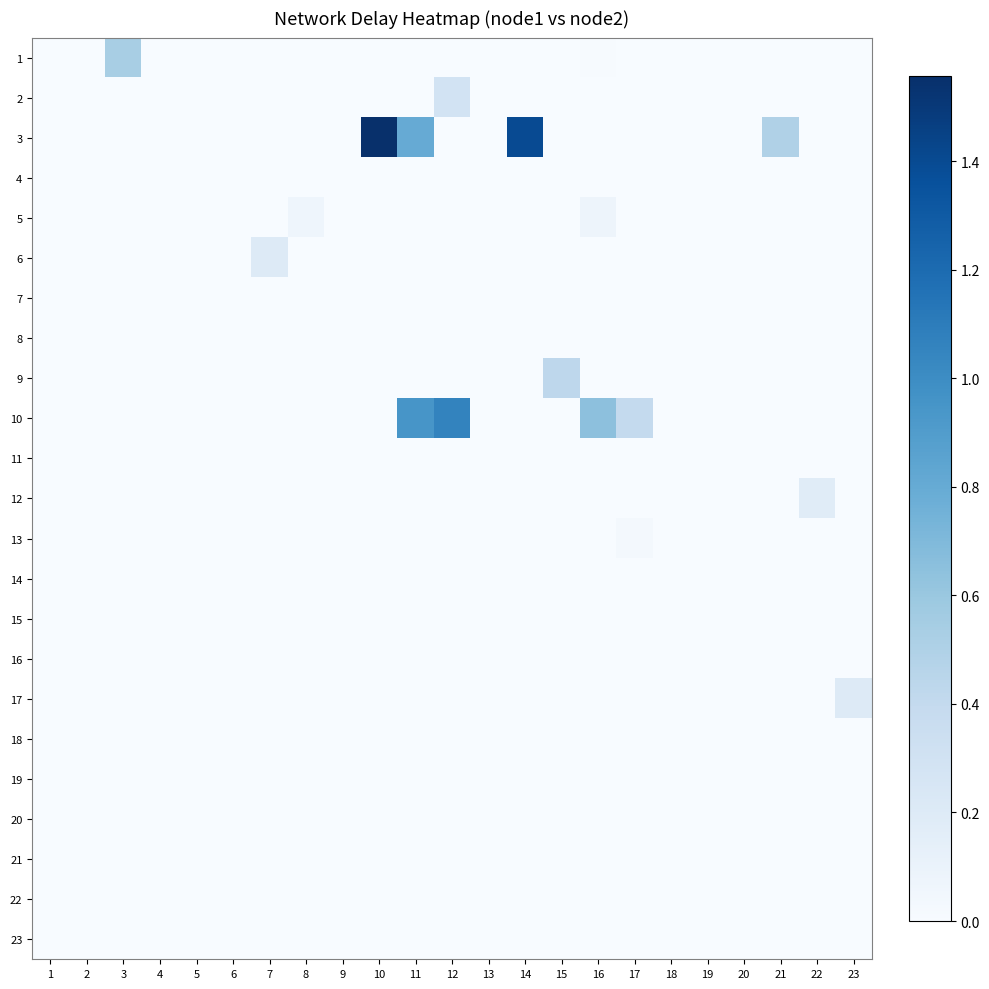

Reading right to left, extract all data points from this chart.

1: 23=0.0	22=0.0	21=0.0	20=0.0	19=0.0	18=0.0	17=0.0	16=0.0	15=0.0	14=0.0	13=0.0	12=0.0	11=0.0	10=0.0	9=0.0	8=0.0	7=0.0	6=0.0	5=0.0	4=0.0	3=0.5	2=0.0	1=0.0
2: 23=0.0	22=0.0	21=0.0	20=0.0	19=0.0	18=0.0	17=0.0	16=0.0	15=0.0	14=0.0	13=0.0	12=0.3	11=0.0	10=0.0	9=0.0	8=0.0	7=0.0	6=0.0	5=0.0	4=0.0	3=0.0	2=0.0	1=0.0
3: 23=0.0	22=0.0	21=0.5	20=0.0	19=0.0	18=0.0	17=0.0	16=0.0	15=0.0	14=1.4	13=0.0	12=0.0	11=0.8	10=1.6	9=0.0	8=0.0	7=0.0	6=0.0	5=0.0	4=0.0	3=0.0	2=0.0	1=0.0
4: 23=0.0	22=0.0	21=0.0	20=0.0	19=0.0	18=0.0	17=0.0	16=0.0	15=0.0	14=0.0	13=0.0	12=0.0	11=0.0	10=0.0	9=0.0	8=0.0	7=0.0	6=0.0	5=0.0	4=0.0	3=0.0	2=0.0	1=0.0
5: 23=0.0	22=0.0	21=0.0	20=0.0	19=0.0	18=0.0	17=0.0	16=0.1	15=0.0	14=0.0	13=0.0	12=0.0	11=0.0	10=0.0	9=0.0	8=0.1	7=0.0	6=0.0	5=0.0	4=0.0	3=0.0	2=0.0	1=0.0
6: 23=0.0	22=0.0	21=0.0	20=0.0	19=0.0	18=0.0	17=0.0	16=0.0	15=0.0	14=0.0	13=0.0	12=0.0	11=0.0	10=0.0	9=0.0	8=0.0	7=0.2	6=0.0	5=0.0	4=0.0	3=0.0	2=0.0	1=0.0
7: 23=0.0	22=0.0	21=0.0	20=0.0	19=0.0	18=0.0	17=0.0	16=0.0	15=0.0	14=0.0	13=0.0	12=0.0	11=0.0	10=0.0	9=0.0	8=0.0	7=0.0	6=0.0	5=0.0	4=0.0	3=0.0	2=0.0	1=0.0
8: 23=0.0	22=0.0	21=0.0	20=0.0	19=0.0	18=0.0	17=0.0	16=0.0	15=0.0	14=0.0	13=0.0	12=0.0	11=0.0	10=0.0	9=0.0	8=0.0	7=0.0	6=0.0	5=0.0	4=0.0	3=0.0	2=0.0	1=0.0
9: 23=0.0	22=0.0	21=0.0	20=0.0	19=0.0	18=0.0	17=0.0	16=0.0	15=0.4	14=0.0	13=0.0	12=0.0	11=0.0	10=0.0	9=0.0	8=0.0	7=0.0	6=0.0	5=0.0	4=0.0	3=0.0	2=0.0	1=0.0
10: 23=0.0	22=0.0	21=0.0	20=0.0	19=0.0	18=0.0	17=0.4	16=0.6	15=0.0	14=0.0	13=0.0	12=1.1	11=0.9	10=0.0	9=0.0	8=0.0	7=0.0	6=0.0	5=0.0	4=0.0	3=0.0	2=0.0	1=0.0
11: 23=0.0	22=0.0	21=0.0	20=0.0	19=0.0	18=0.0	17=0.0	16=0.0	15=0.0	14=0.0	13=0.0	12=0.0	11=0.0	10=0.0	9=0.0	8=0.0	7=0.0	6=0.0	5=0.0	4=0.0	3=0.0	2=0.0	1=0.0
12: 23=0.0	22=0.2	21=0.0	20=0.0	19=0.0	18=0.0	17=0.0	16=0.0	15=0.0	14=0.0	13=0.0	12=0.0	11=0.0	10=0.0	9=0.0	8=0.0	7=0.0	6=0.0	5=0.0	4=0.0	3=0.0	2=0.0	1=0.0
13: 23=0.0	22=0.0	21=0.0	20=0.0	19=0.0	18=0.0	17=0.0	16=0.0	15=0.0	14=0.0	13=0.0	12=0.0	11=0.0	10=0.0	9=0.0	8=0.0	7=0.0	6=0.0	5=0.0	4=0.0	3=0.0	2=0.0	1=0.0
14: 23=0.0	22=0.0	21=0.0	20=0.0	19=0.0	18=0.0	17=0.0	16=0.0	15=0.0	14=0.0	13=0.0	12=0.0	11=0.0	10=0.0	9=0.0	8=0.0	7=0.0	6=0.0	5=0.0	4=0.0	3=0.0	2=0.0	1=0.0
15: 23=0.0	22=0.0	21=0.0	20=0.0	19=0.0	18=0.0	17=0.0	16=0.0	15=0.0	14=0.0	13=0.0	12=0.0	11=0.0	10=0.0	9=0.0	8=0.0	7=0.0	6=0.0	5=0.0	4=0.0	3=0.0	2=0.0	1=0.0
16: 23=0.0	22=0.0	21=0.0	20=0.0	19=0.0	18=0.0	17=0.0	16=0.0	15=0.0	14=0.0	13=0.0	12=0.0	11=0.0	10=0.0	9=0.0	8=0.0	7=0.0	6=0.0	5=0.0	4=0.0	3=0.0	2=0.0	1=0.0
17: 23=0.2	22=0.0	21=0.0	20=0.0	19=0.0	18=0.0	17=0.0	16=0.0	15=0.0	14=0.0	13=0.0	12=0.0	11=0.0	10=0.0	9=0.0	8=0.0	7=0.0	6=0.0	5=0.0	4=0.0	3=0.0	2=0.0	1=0.0
18: 23=0.0	22=0.0	21=0.0	20=0.0	19=0.0	18=0.0	17=0.0	16=0.0	15=0.0	14=0.0	13=0.0	12=0.0	11=0.0	10=0.0	9=0.0	8=0.0	7=0.0	6=0.0	5=0.0	4=0.0	3=0.0	2=0.0	1=0.0
19: 23=0.0	22=0.0	21=0.0	20=0.0	19=0.0	18=0.0	17=0.0	16=0.0	15=0.0	14=0.0	13=0.0	12=0.0	11=0.0	10=0.0	9=0.0	8=0.0	7=0.0	6=0.0	5=0.0	4=0.0	3=0.0	2=0.0	1=0.0
20: 23=0.0	22=0.0	21=0.0	20=0.0	19=0.0	18=0.0	17=0.0	16=0.0	15=0.0	14=0.0	13=0.0	12=0.0	11=0.0	10=0.0	9=0.0	8=0.0	7=0.0	6=0.0	5=0.0	4=0.0	3=0.0	2=0.0	1=0.0
21: 23=0.0	22=0.0	21=0.0	20=0.0	19=0.0	18=0.0	17=0.0	16=0.0	15=0.0	14=0.0	13=0.0	12=0.0	11=0.0	10=0.0	9=0.0	8=0.0	7=0.0	6=0.0	5=0.0	4=0.0	3=0.0	2=0.0	1=0.0
22: 23=0.0	22=0.0	21=0.0	20=0.0	19=0.0	18=0.0	17=0.0	16=0.0	15=0.0	14=0.0	13=0.0	12=0.0	11=0.0	10=0.0	9=0.0	8=0.0	7=0.0	6=0.0	5=0.0	4=0.0	3=0.0	2=0.0	1=0.0
23: 23=0.0	22=0.0	21=0.0	20=0.0	19=0.0	18=0.0	17=0.0	16=0.0	15=0.0	14=0.0	13=0.0	12=0.0	11=0.0	10=0.0	9=0.0	8=0.0	7=0.0	6=0.0	5=0.0	4=0.0	3=0.0	2=0.0	1=0.0